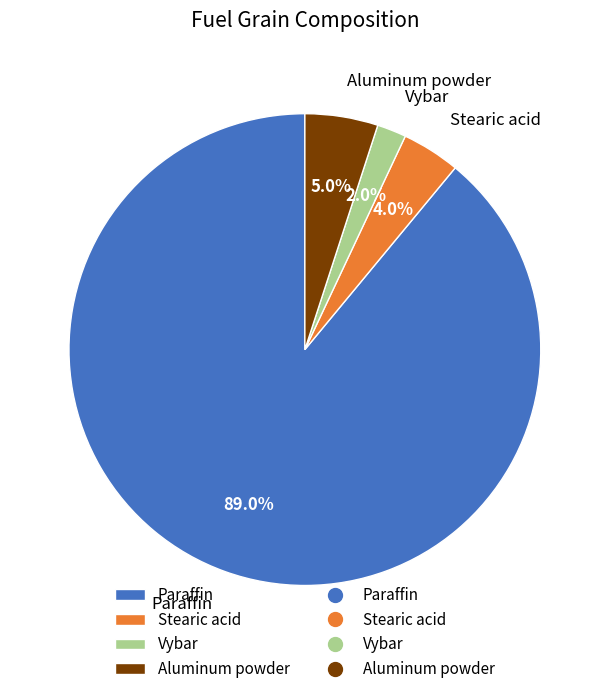

Approximately how many times larger is the value at Stearic acid compared to Aluminum powder?

0.8